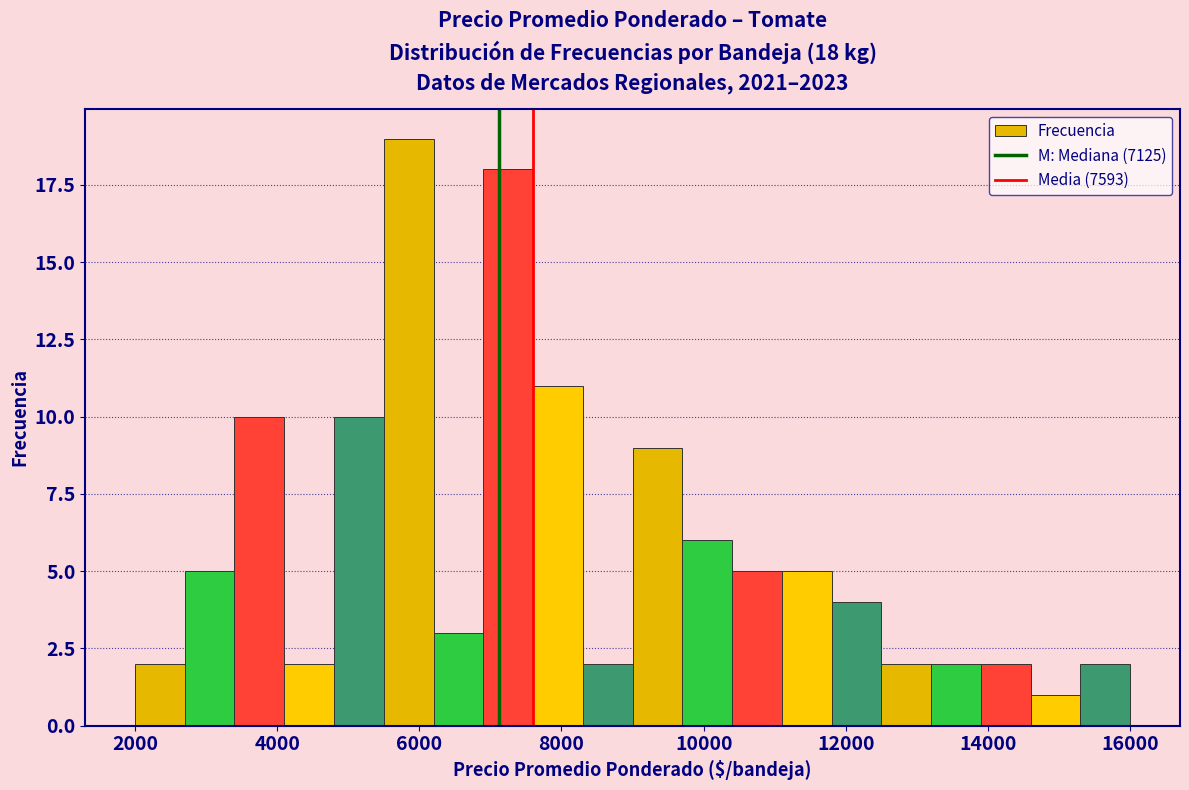

Around what value on the x-axis is the tallest bar? Give the approximate position of its centre, as read against the axis.

5800